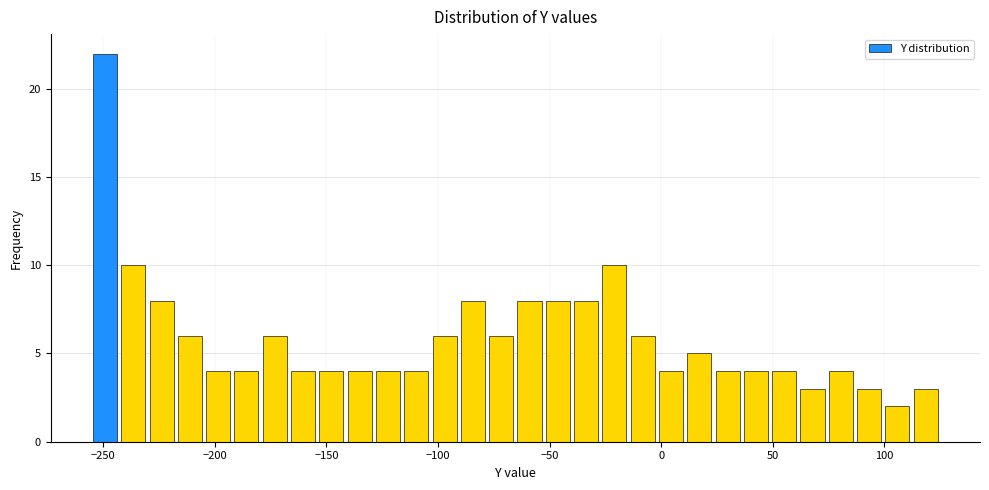

Around what value on the x-axis is the tallest bar? Give the approximate position of its centre, as read against the axis.

-250